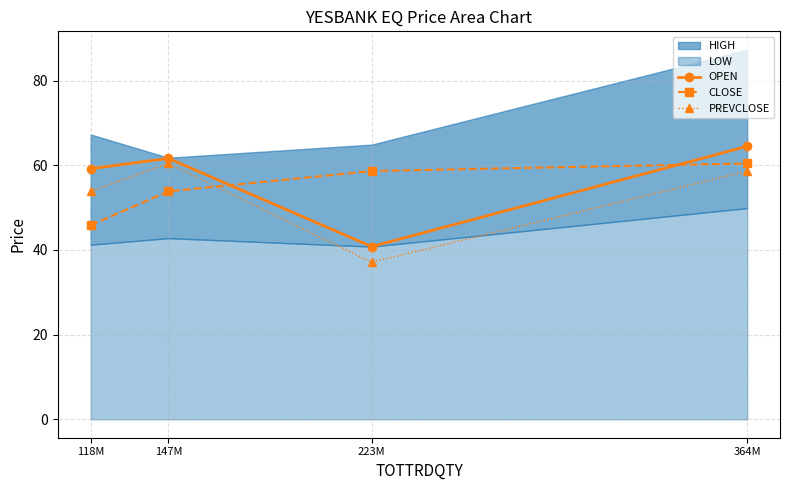

What is the label of the 2nd point from the left?

147M